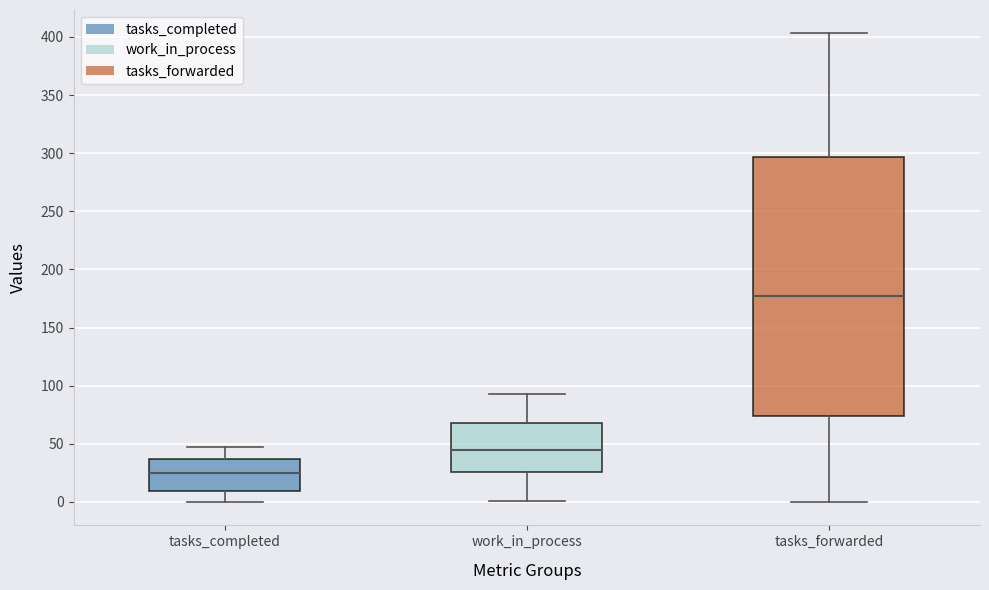

Reading left to right, transcribe this box plot: for each box, give where its median line is, the range the box spans, and where its two whiskers end, as read against the y-axis. The values are not printed on the chart, so give them approximately, as read against the axis.

tasks_completed: median 25, box 10 to 35, whiskers 0 to 45
work_in_process: median 45, box 25 to 70, whiskers 0 to 95
tasks_forwarded: median 175, box 75 to 295, whiskers 0 to 405